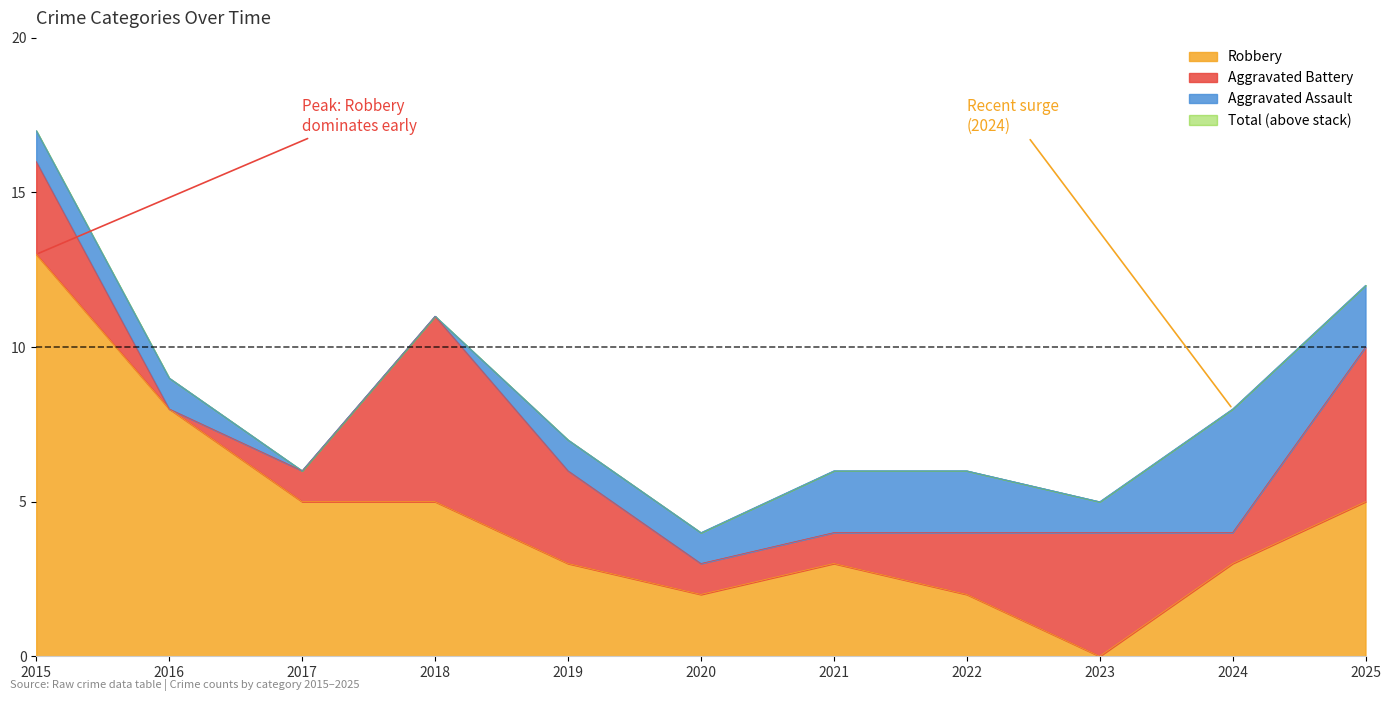

At how many categories does at least one series exceed 5?

9